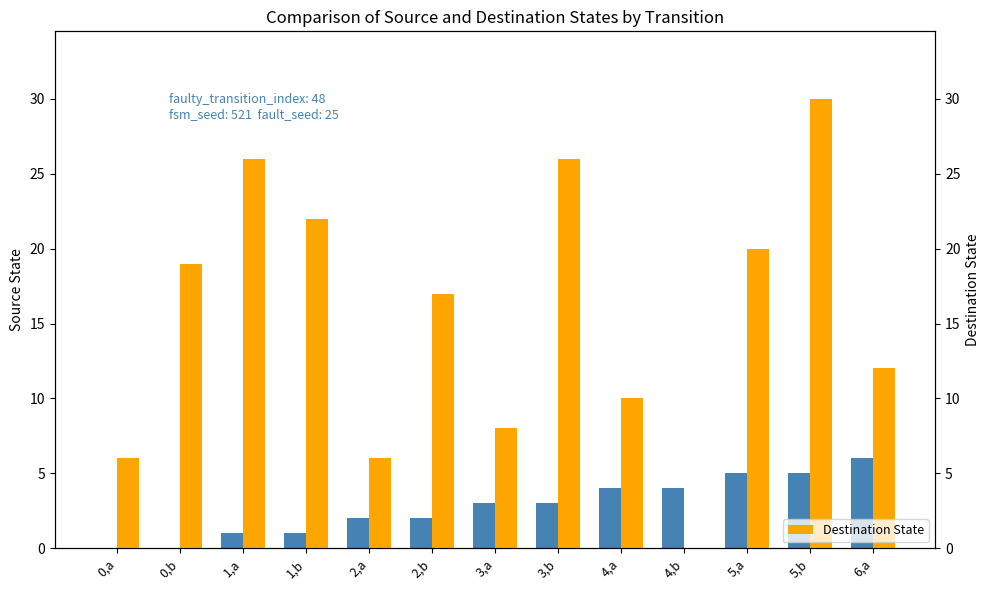

Is it true that Destination State equals 11 at 0,a?

False